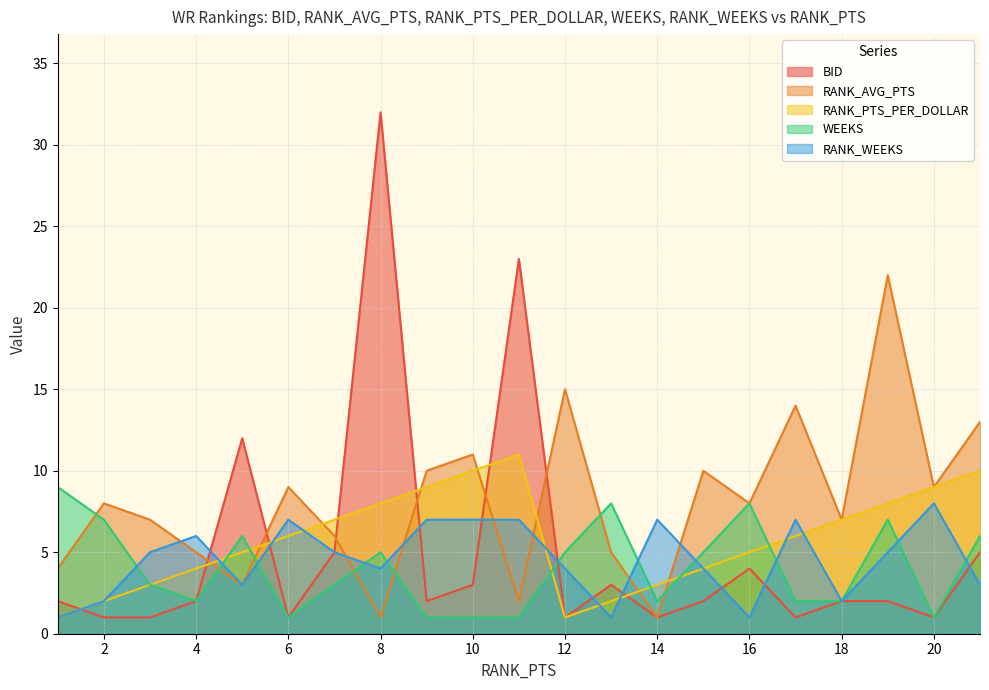

How many times do RANK_PTS_PER_DOLLAR and RANK_AVG_PTS cross each other?

8